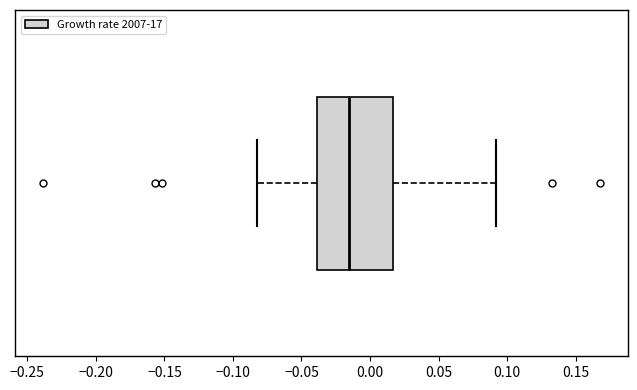

Where does the right whisker of the box end on the x-axis? The values are not printed on the chart, so give them approximately, as read against the axis.

0.090